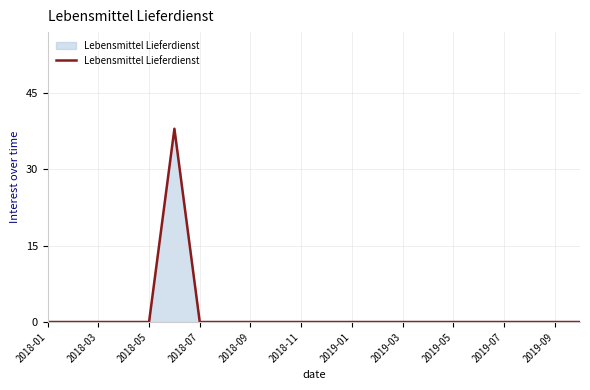

What is the maximum value shown in the chart?

38